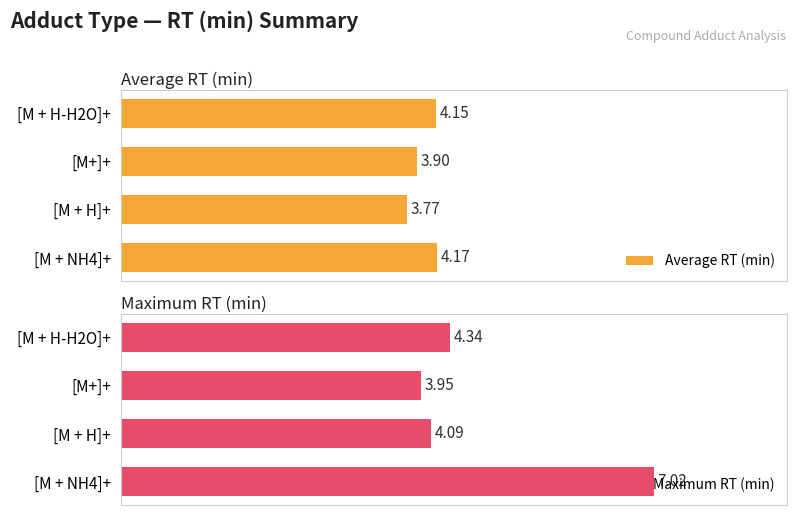

Which series has the widest spread of values?

Maximum RT (min)